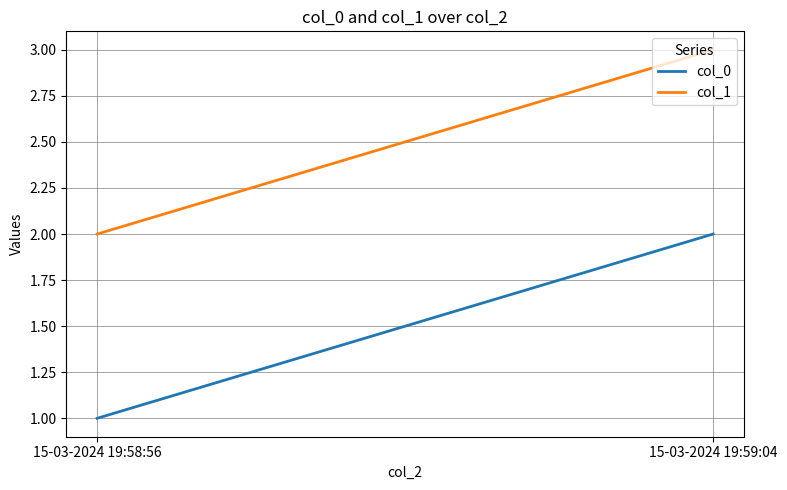

Which category has the lowest value in the col_0 series?

15-03-2024 19:58:56